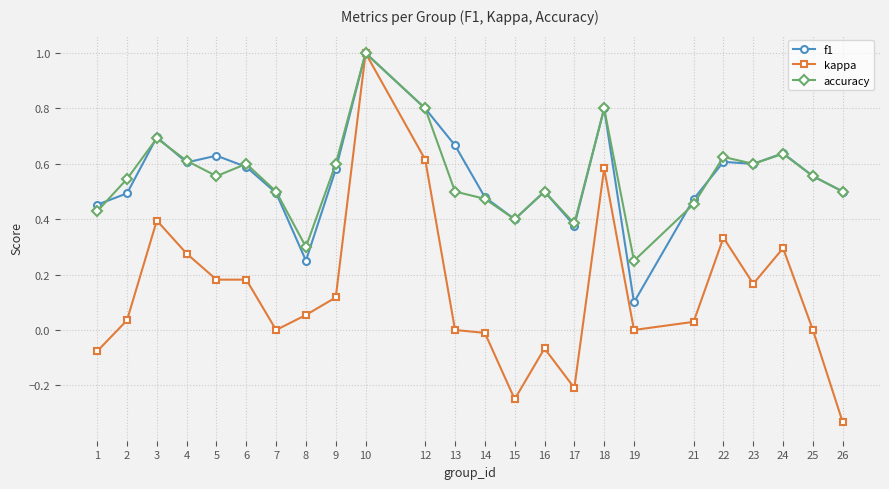

How many lines are shown in the chart?

3